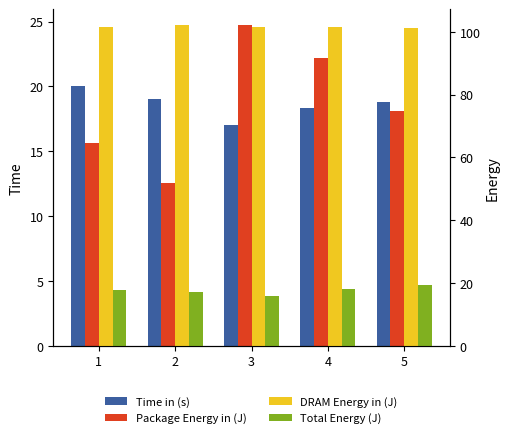

What is the difference between the highest and lowest values at 1?

86.0